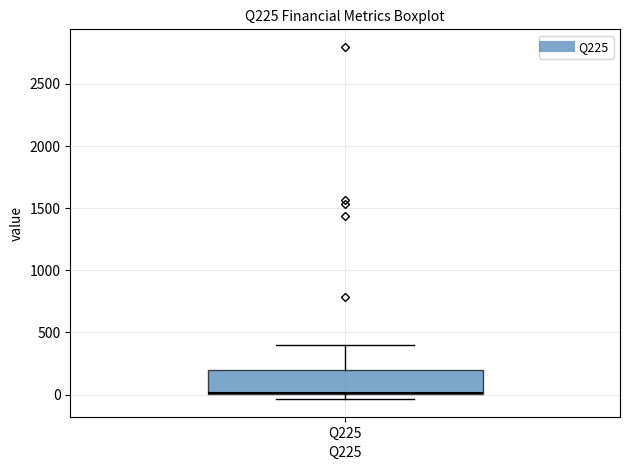

Where is the upper edge of the box for Q225 on the y-axis? The values are not printed on the chart, so give them approximately, as read against the axis.

200